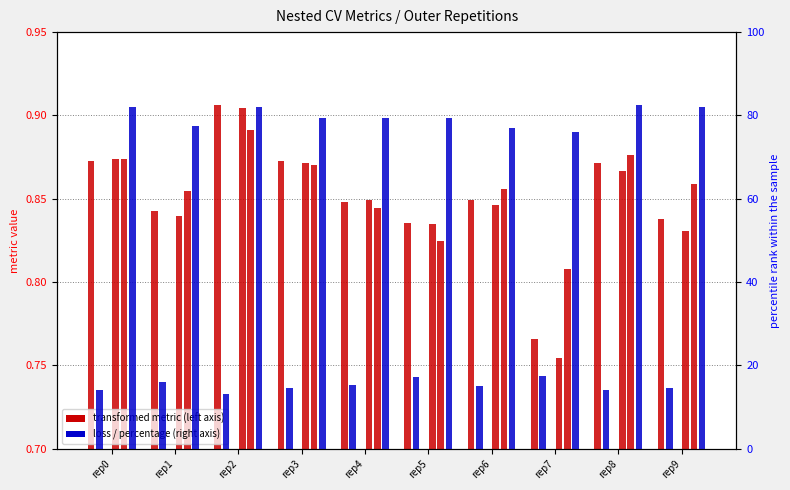

Where is ncv_precision_recall_auc nearest to the value 0?

rep7